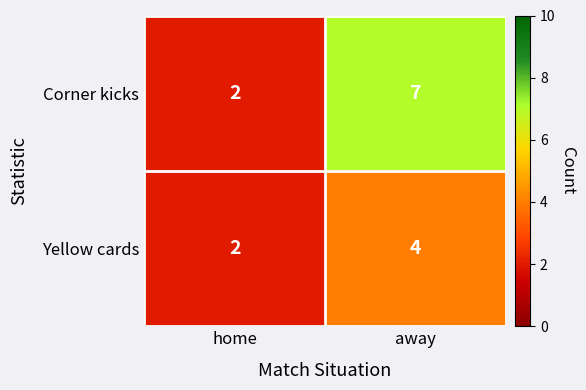

Rank the series by their average value, from highest to lowest.

Corner kicks, Yellow cards